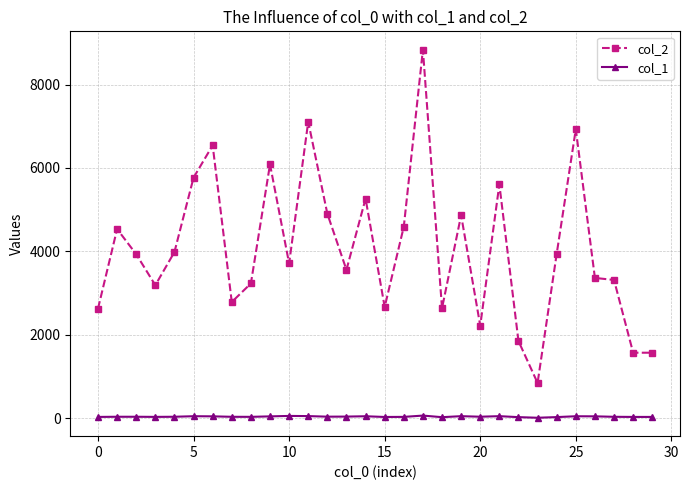

Which series has the widest spread of values?

col_2